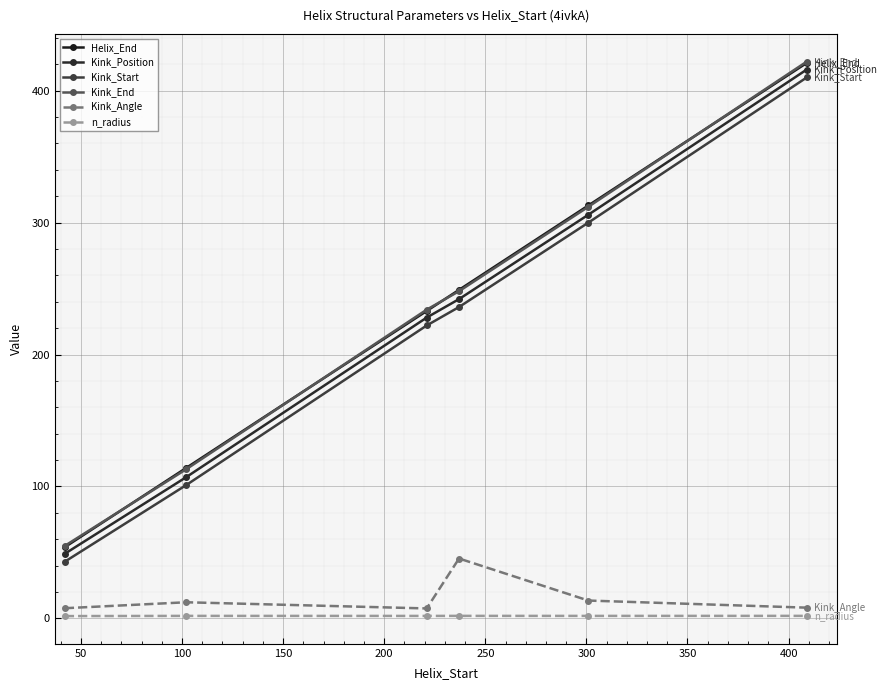

What is the maximum value shown in the chart?

422.0